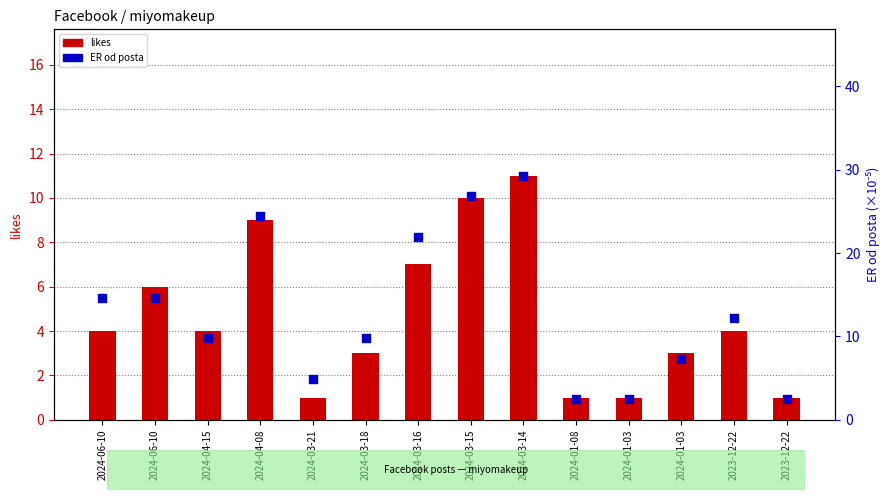

What are all the series names shown in the legend?

likes (count), ER od posta (×10⁻⁵)